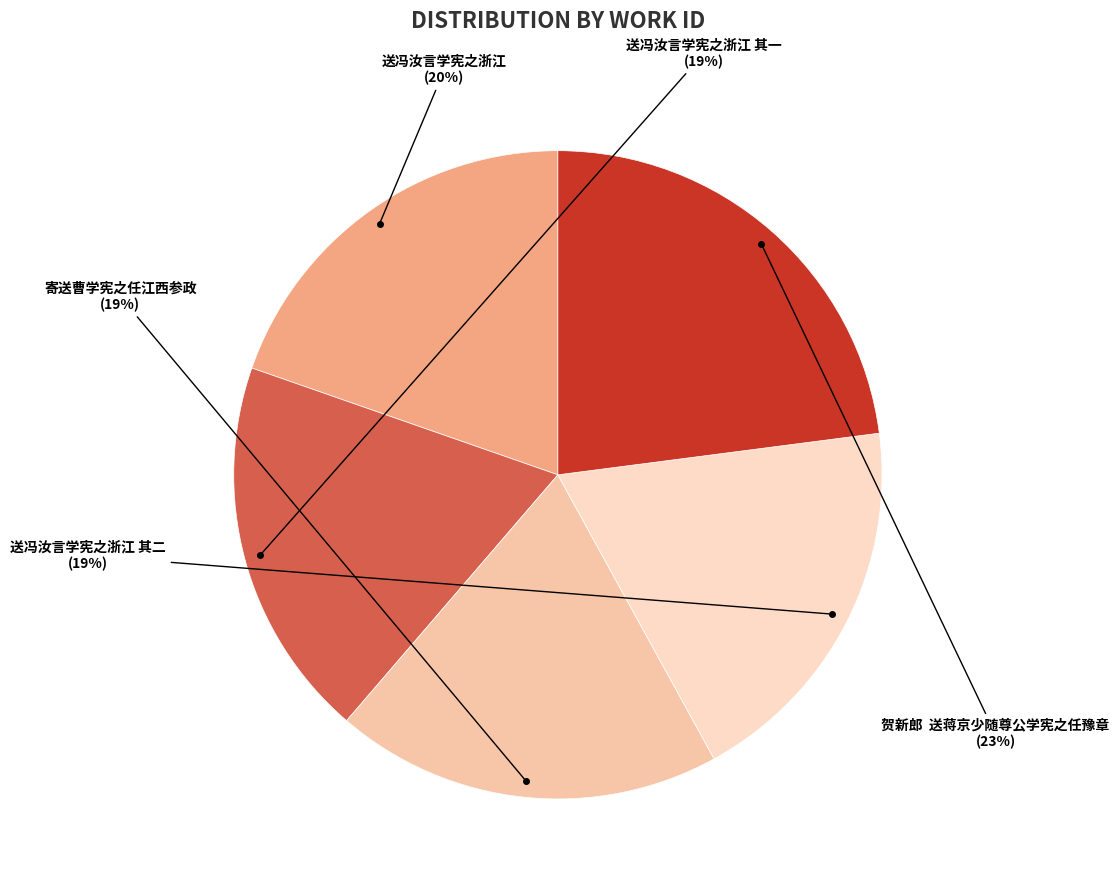

Do 送冯汝言学宪之浙江 其一 and 送冯汝言学宪之浙江 together represent more than half of the pie?

No